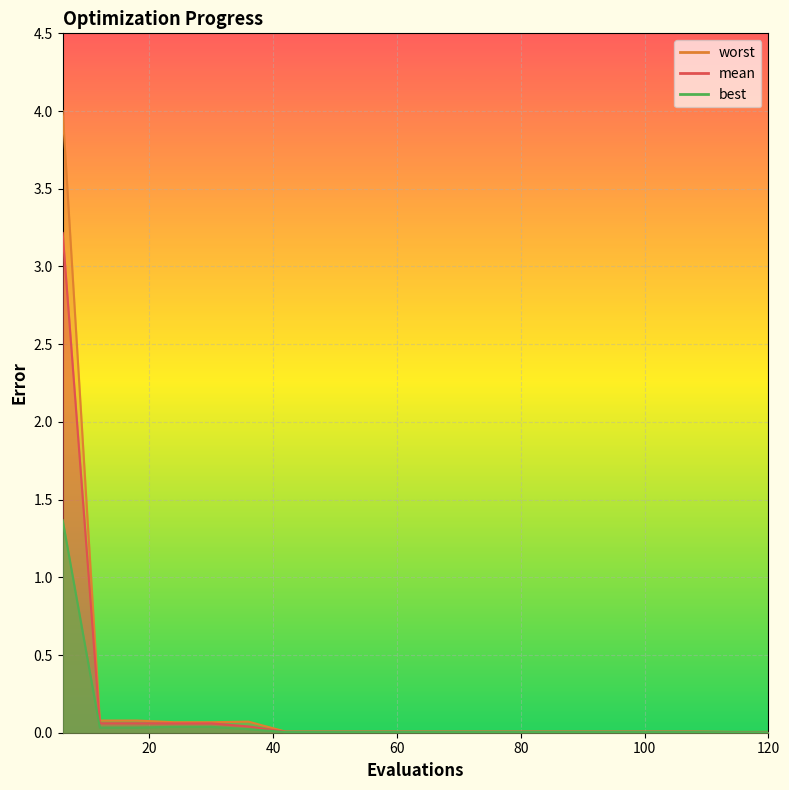

Reading left to right, extract all data points from this chart.

mean: 3.2	0.1	0.1	0.1	0.1	0.0	0.0	0.0	0.0	0.0	0.0	0.0	0.0	0.0	0.0	0.0	0.0	0.0	0.0	0.0
best: 1.4	0.0	0.0	0.0	0.0	0.0	0.0	0.0	0.0	0.0	0.0	0.0	0.0	0.0	0.0	0.0	0.0	0.0	0.0	0.0
worst: 4.0	0.1	0.1	0.1	0.1	0.1	0.0	0.0	0.0	0.0	0.0	0.0	0.0	0.0	0.0	0.0	0.0	0.0	0.0	0.0